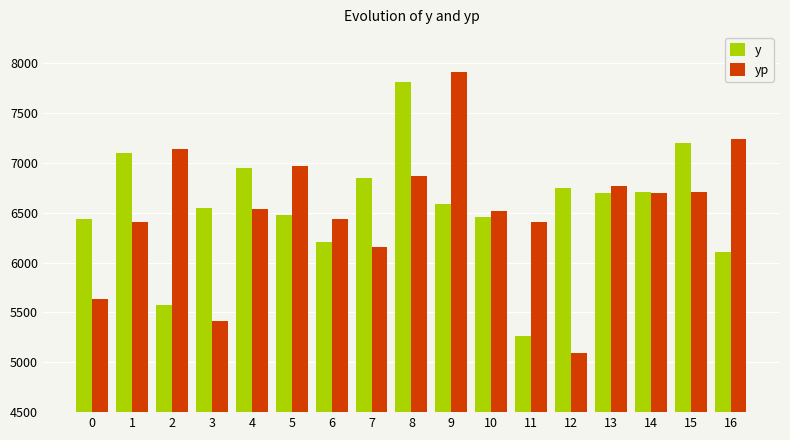

The yp series shows 9933.8 at 8. True or false?

False